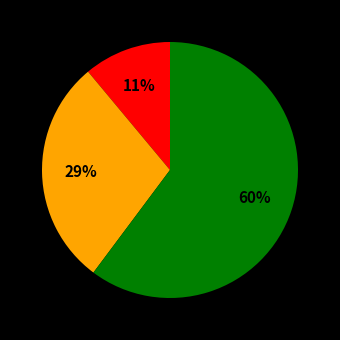

How many segments does this pie chart have?

3